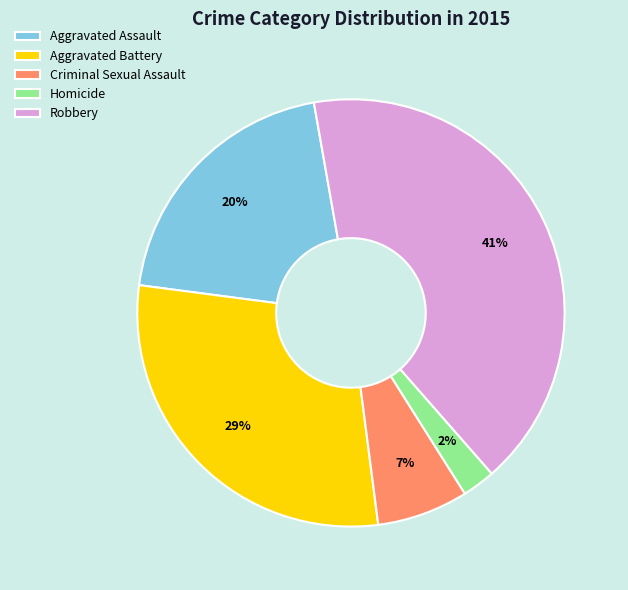

Does Robbery account for over 50% of the chart?

No